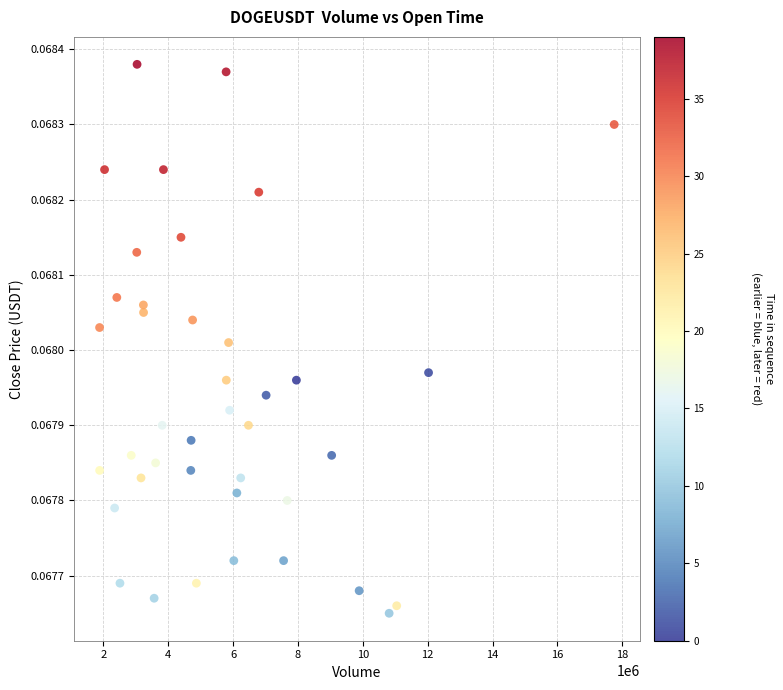

What is the range of X values (max minus min)?

15867291.0